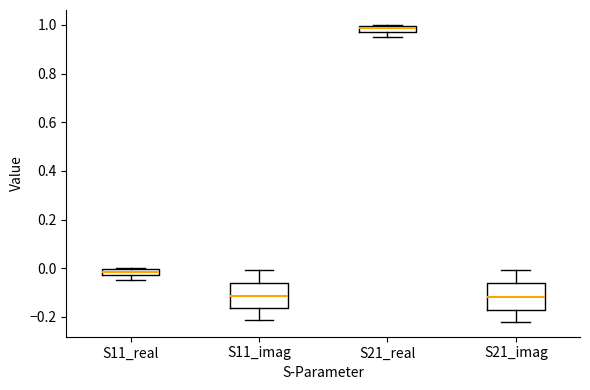

Where is the upper edge of the box for S11_imag on the y-axis? The values are not printed on the chart, so give them approximately, as read against the axis.

-0.06